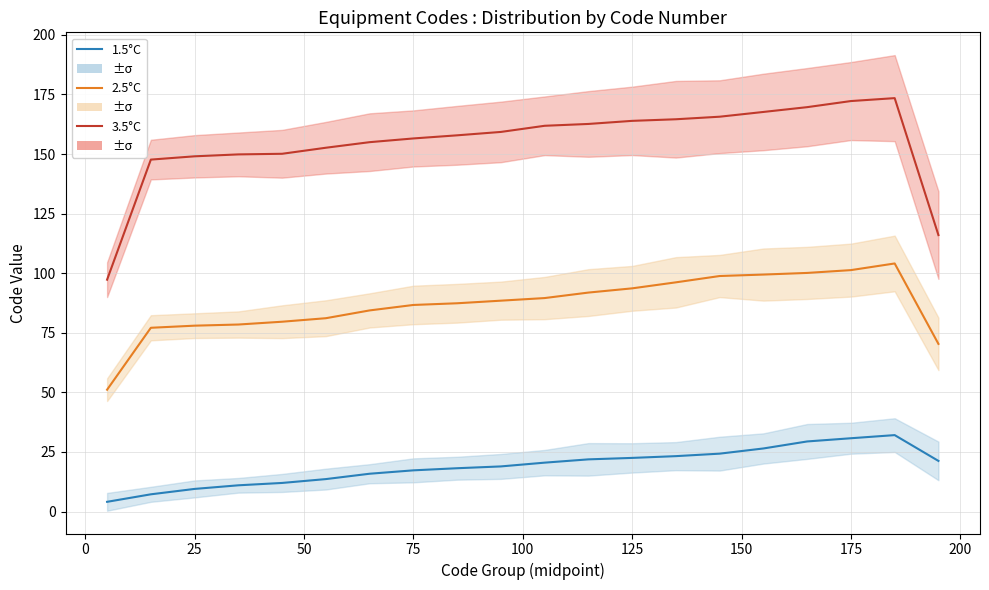

What is the spread (max minus min) of values at 25?

139.5